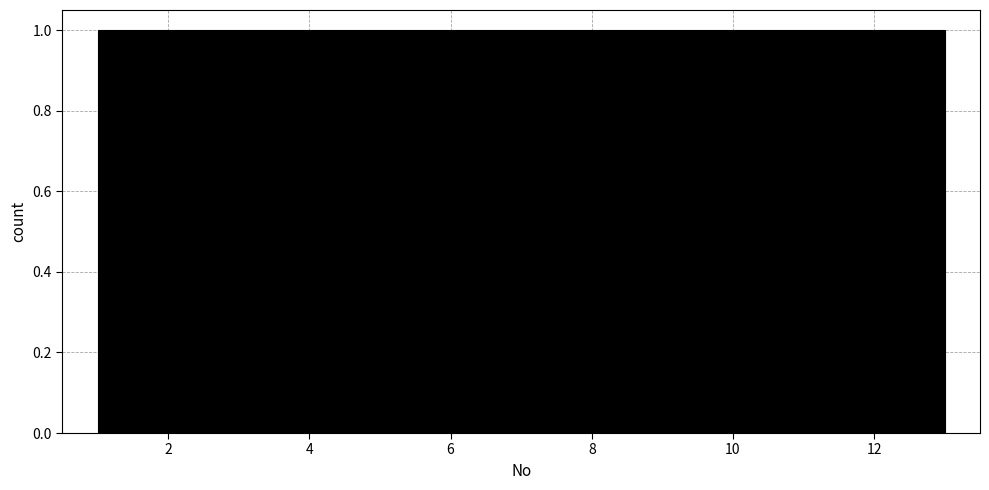

Reading left to right, transcribe this chart: for each bar, give the range it covers on the x-axis and its height. Neither the bar edges nor the heights are printed on the chart, so give them approximately, as read against the axes.

1.0 to 2.0: 1
2.0 to 2.8: 1
2.8 to 3.8: 1
3.8 to 4.6: 1
4.6 to 5.6: 1
5.6 to 6.6: 1
6.6 to 7.4: 1
7.4 to 8.4: 1
8.4 to 9.4: 1
9.4 to 10.2: 1
10.2 to 11.2: 1
11.2 to 12.0: 1
12.0 to 13.0: 1